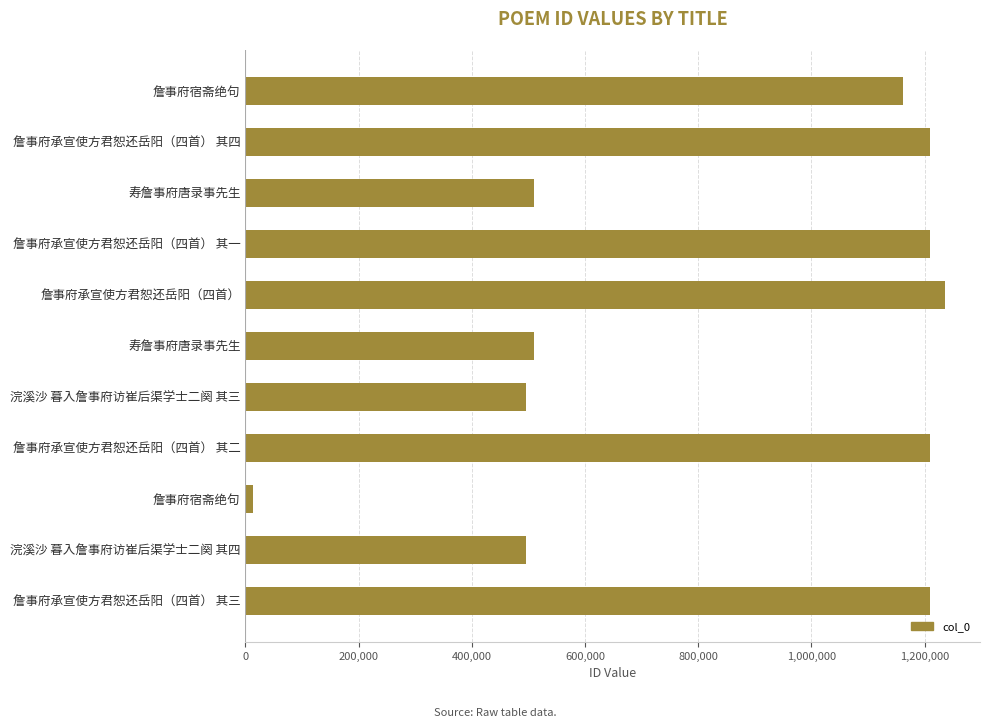

Which category has the highest value across all series?

詹事府承宣使方君恕还岳阳（四首）